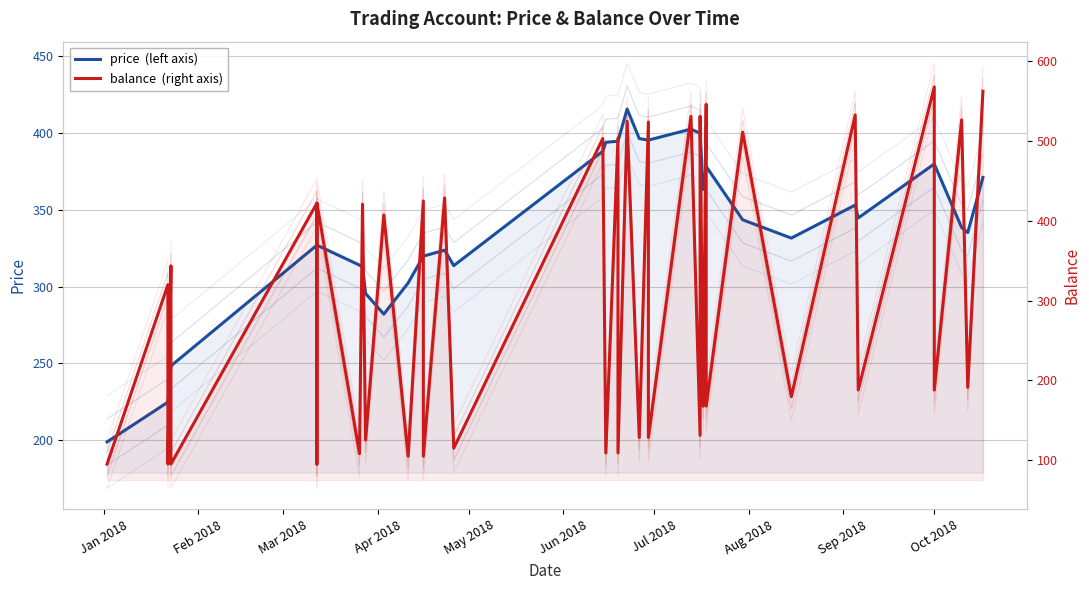

What is the minimum value shown in the chart?

95.2